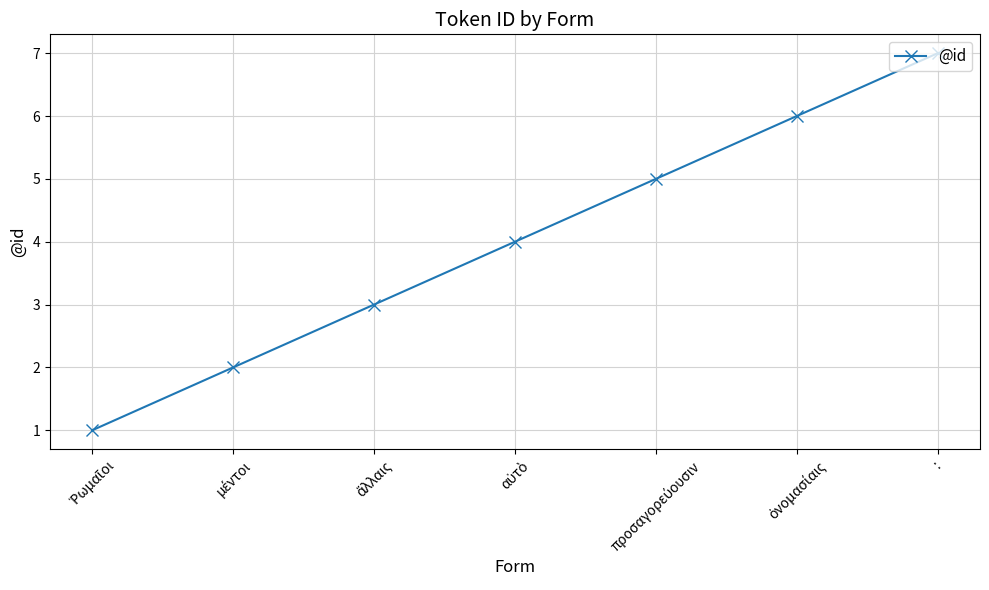

What value does the data have at :?

7